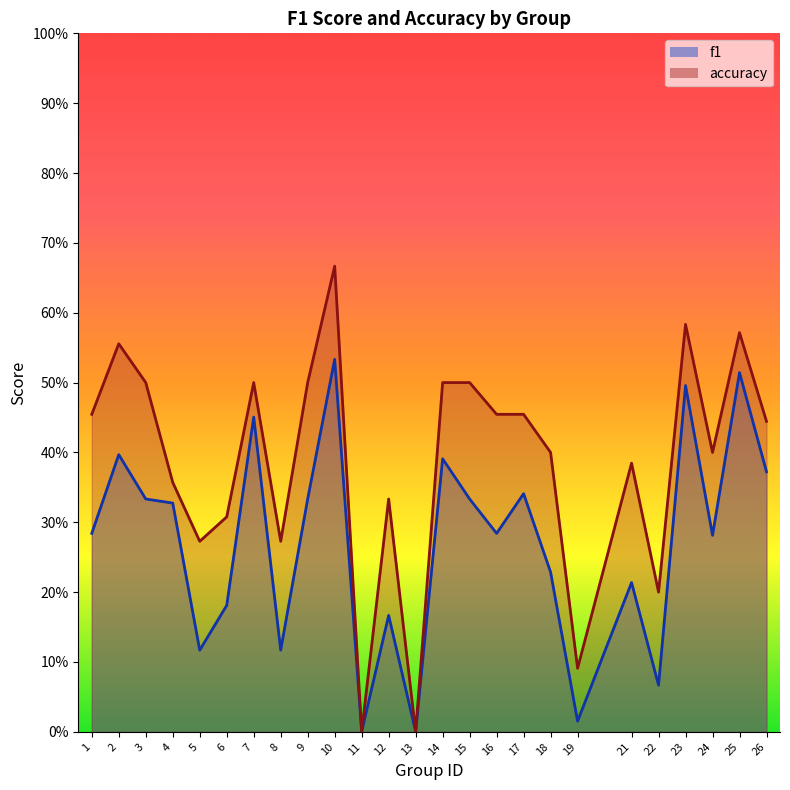

Which category has the lowest value in the f1 series?

11